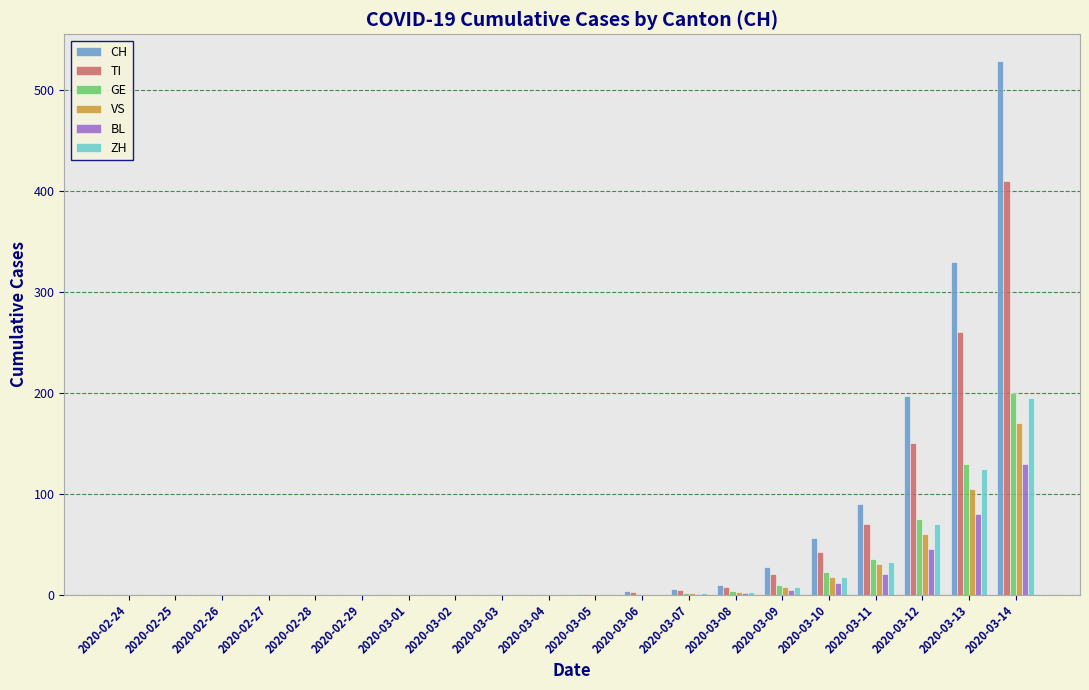

At which label does CH reach its peak?

2020-03-14